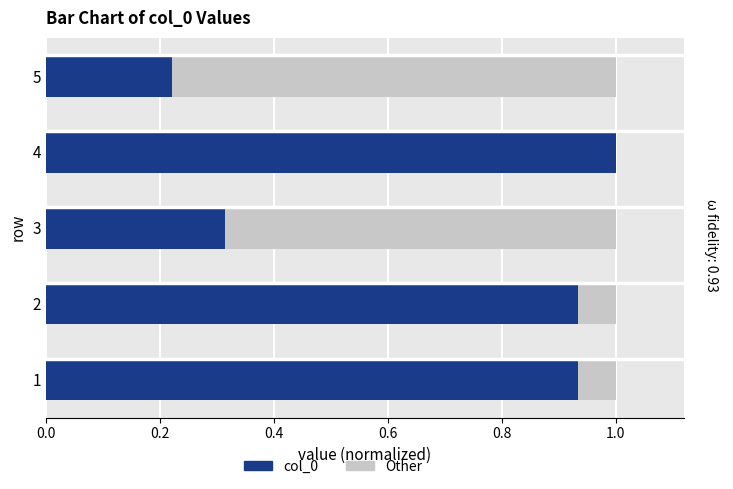

Is the value of col_0 at 0.0 greater than the value of Other at 0.2?

Yes